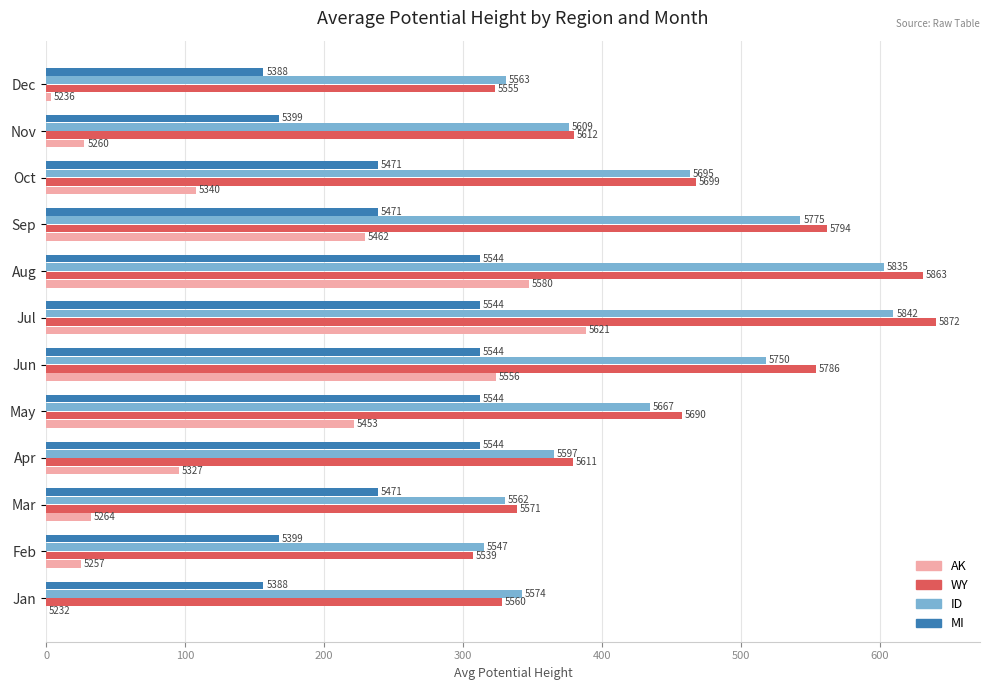

What are all the series names shown in the legend?

AK, WY, ID, MI